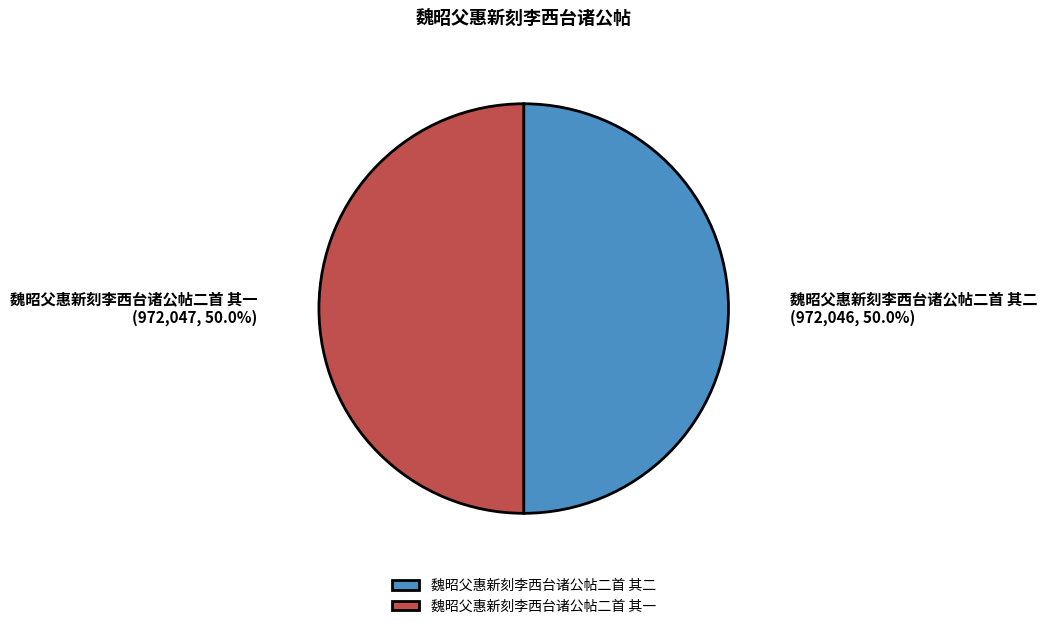

What is the ratio of the value at 魏昭父惠新刻李西台诸公帖二首 其二 to the value at 魏昭父惠新刻李西台诸公帖二首 其一?

1.0